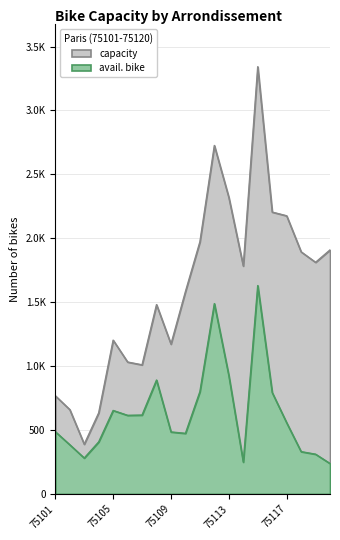

What are all the series names shown in the legend?

capacity, avail. bike